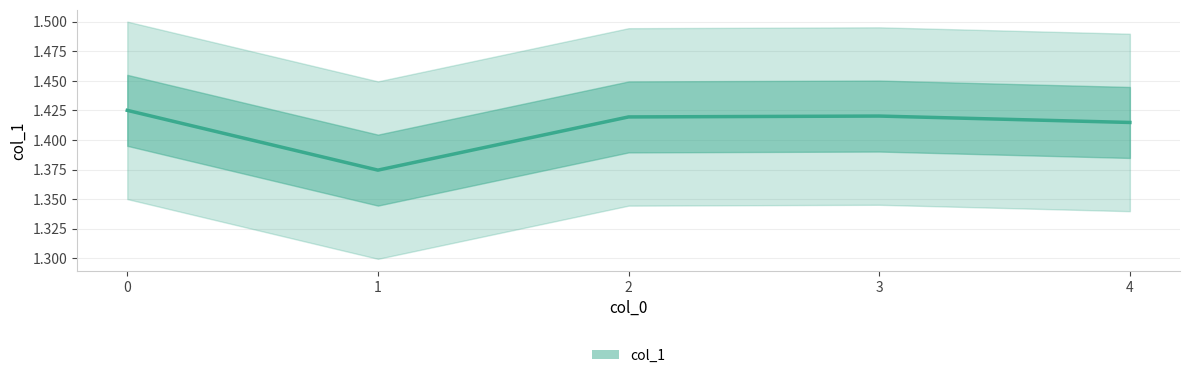

The chart shows a value of 1.0 at 2. True or false?

False